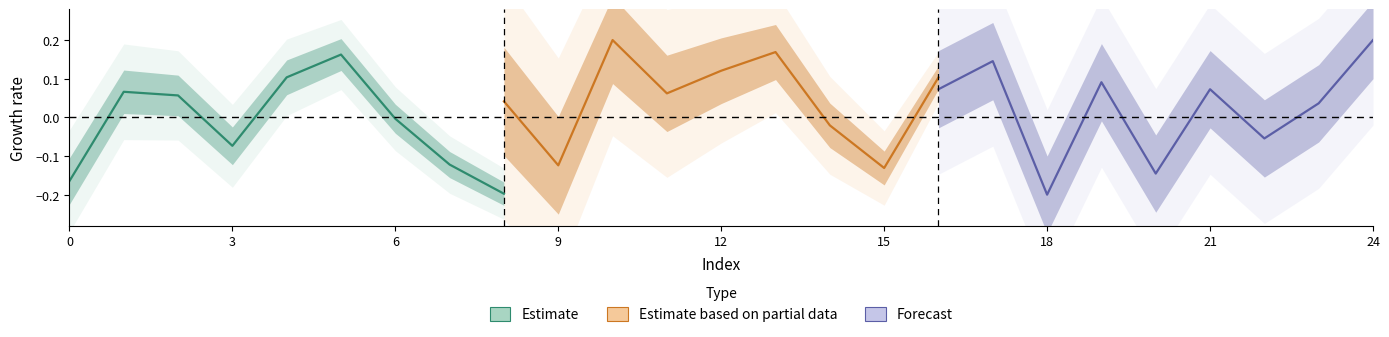

How many values in the Forecast series exceed 0?

6